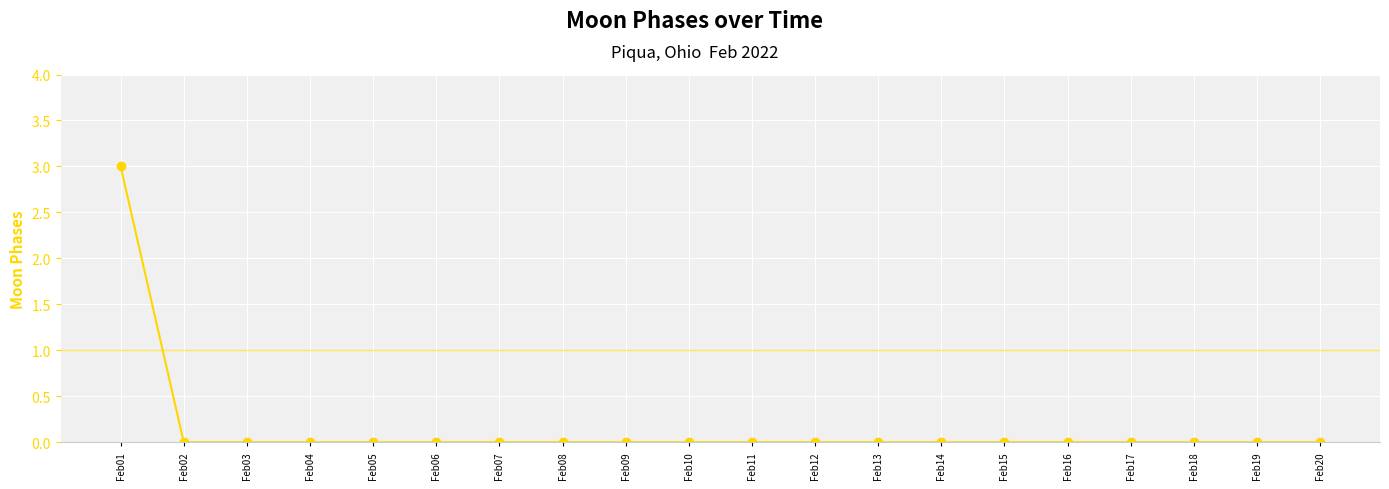

What is the maximum value shown in the chart?

3